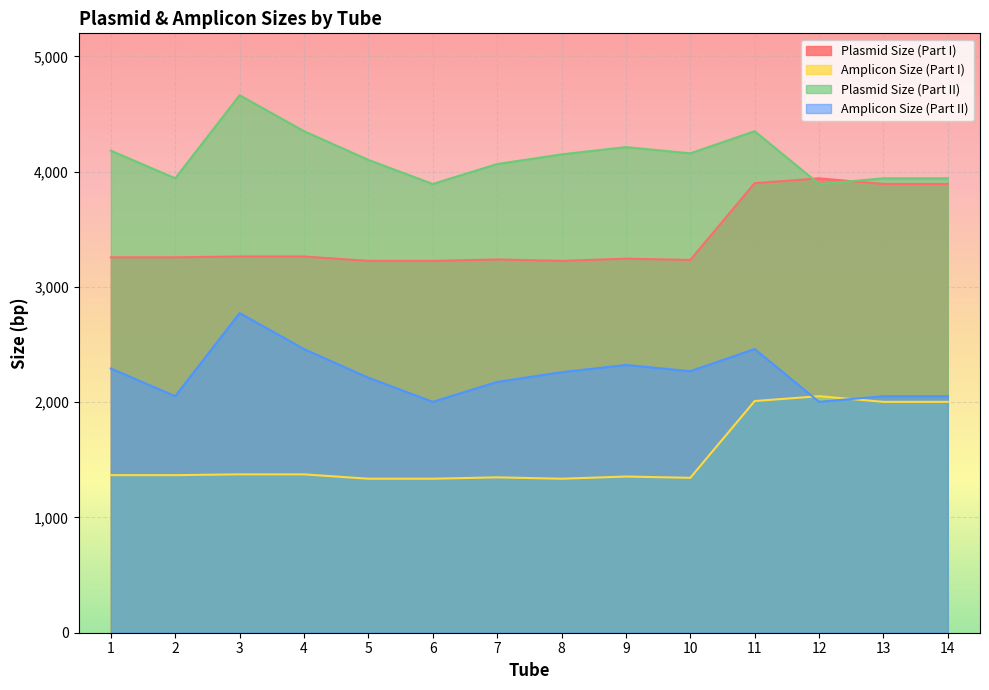

Which category has the lowest value in the Plasmid Size (Part I) series?

5